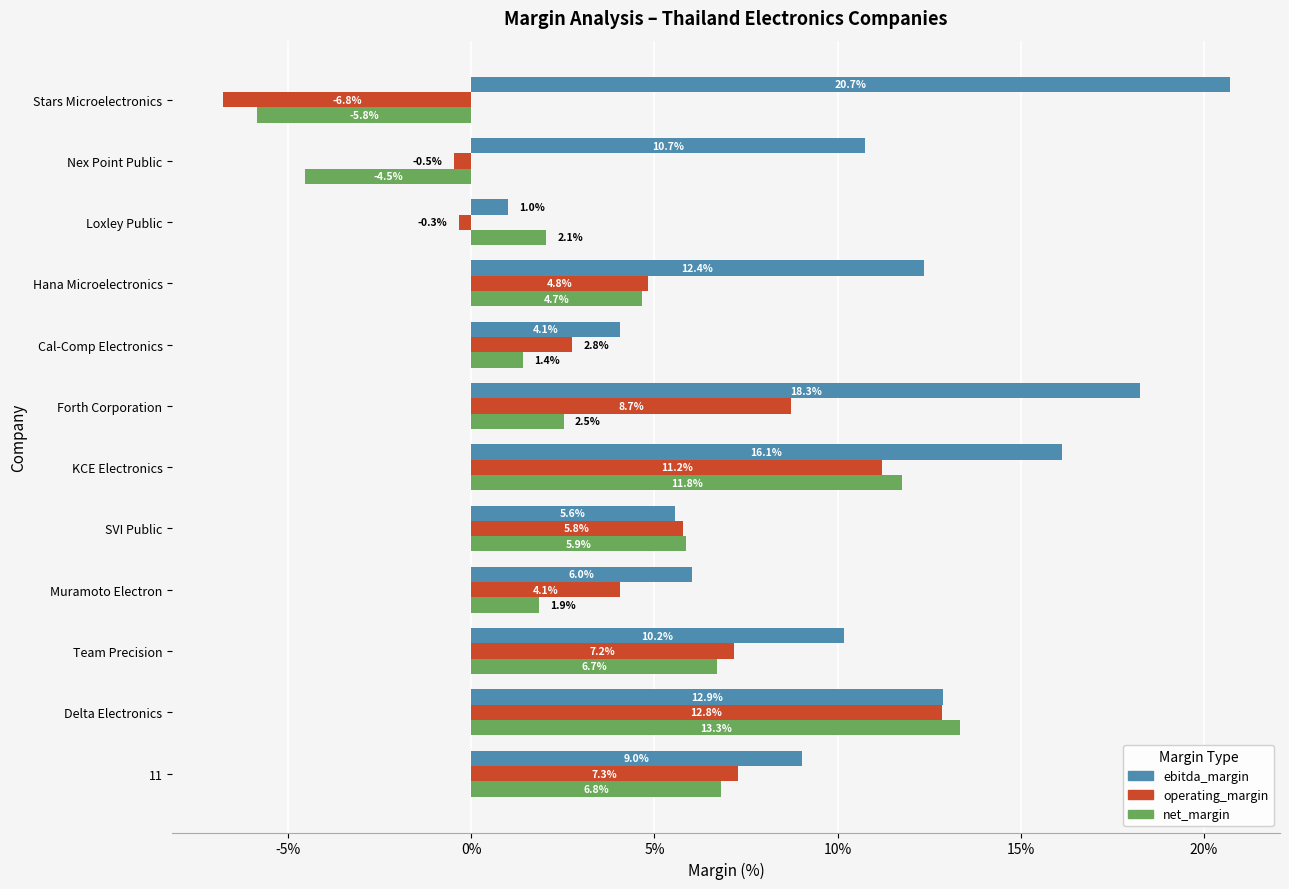

Which series has the widest spread of values?

ebitda_margin